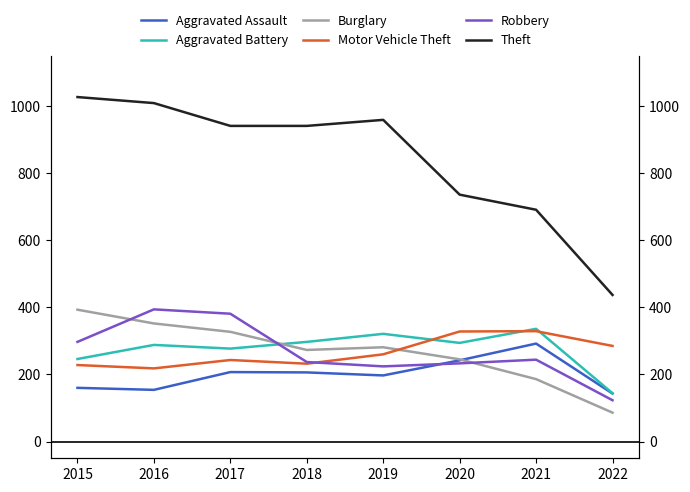

What is the value of the Motor Vehicle Theft point at the 4th from the left?

232